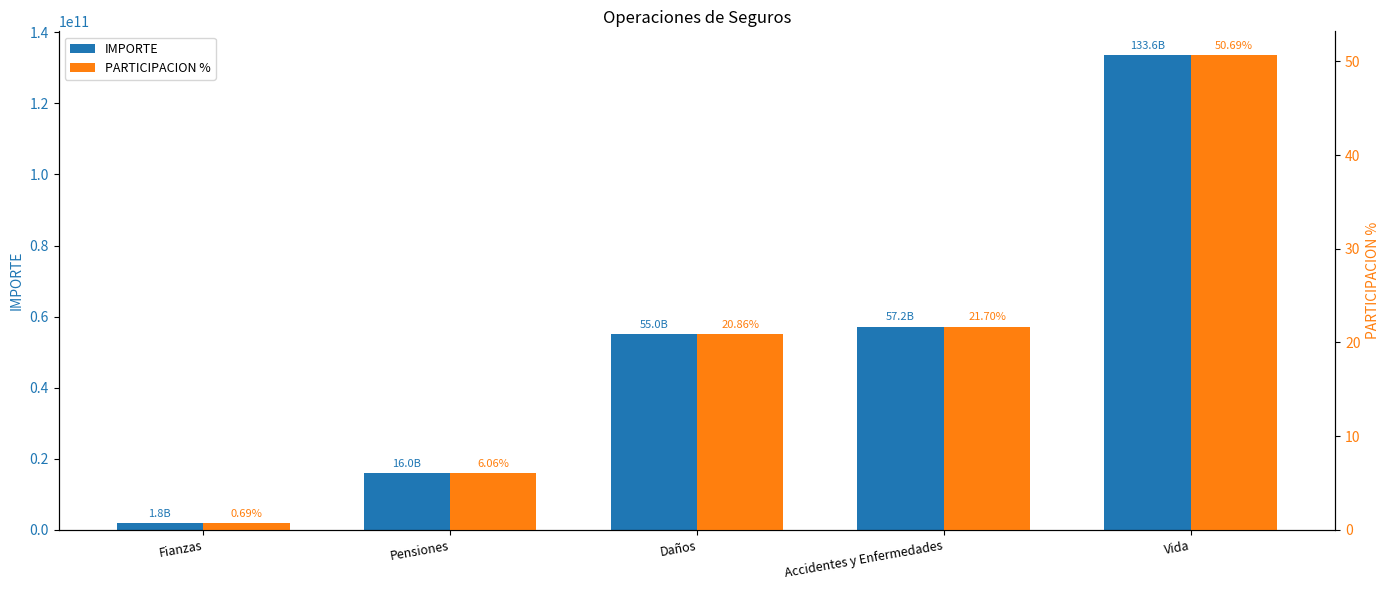

How many values in the PARTICIPACION % series exceed 20?

3